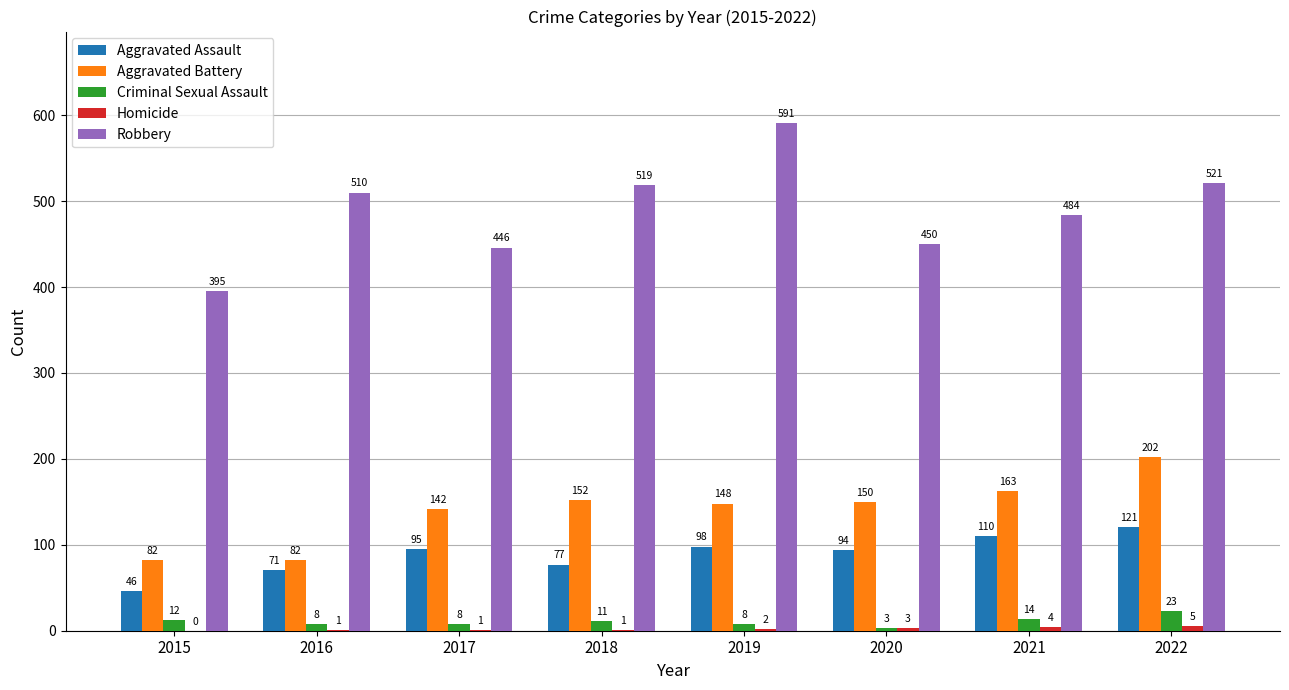

What is the sum of all Aggravated Battery values?

1121